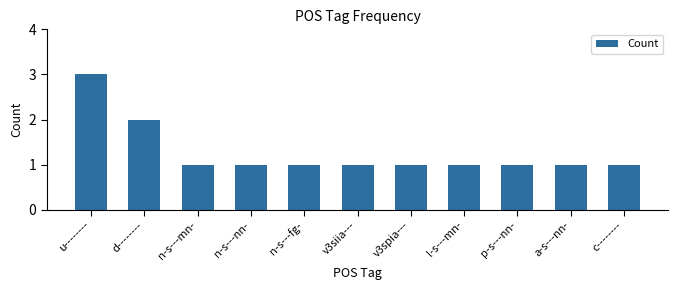

What is the sum of all values?

14